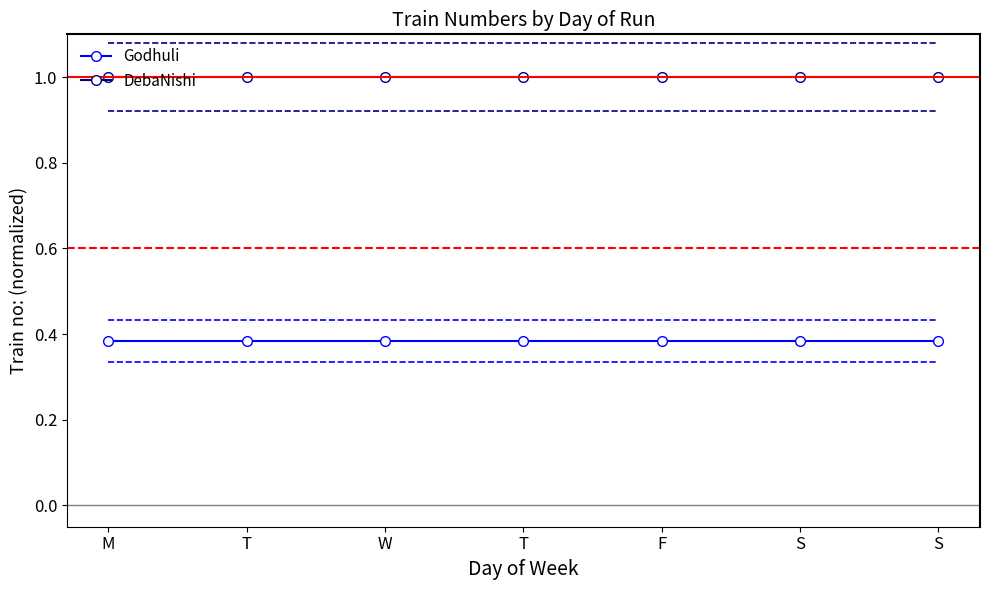

List the series in order of their overall mean, highest first.

DebaNishi, Godhuli